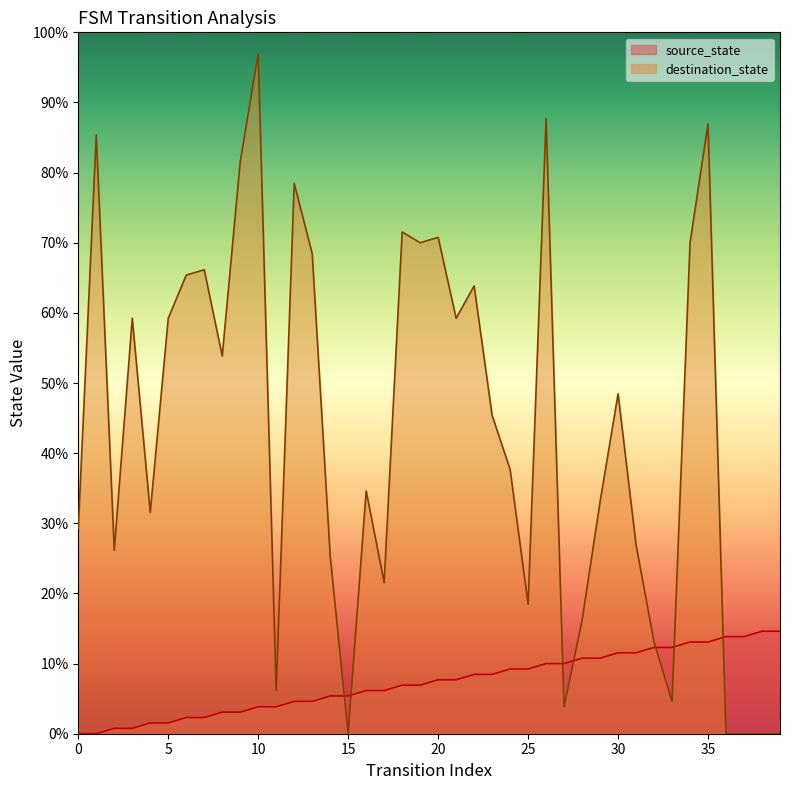

At how many categories does at least one series exceed 10?

38